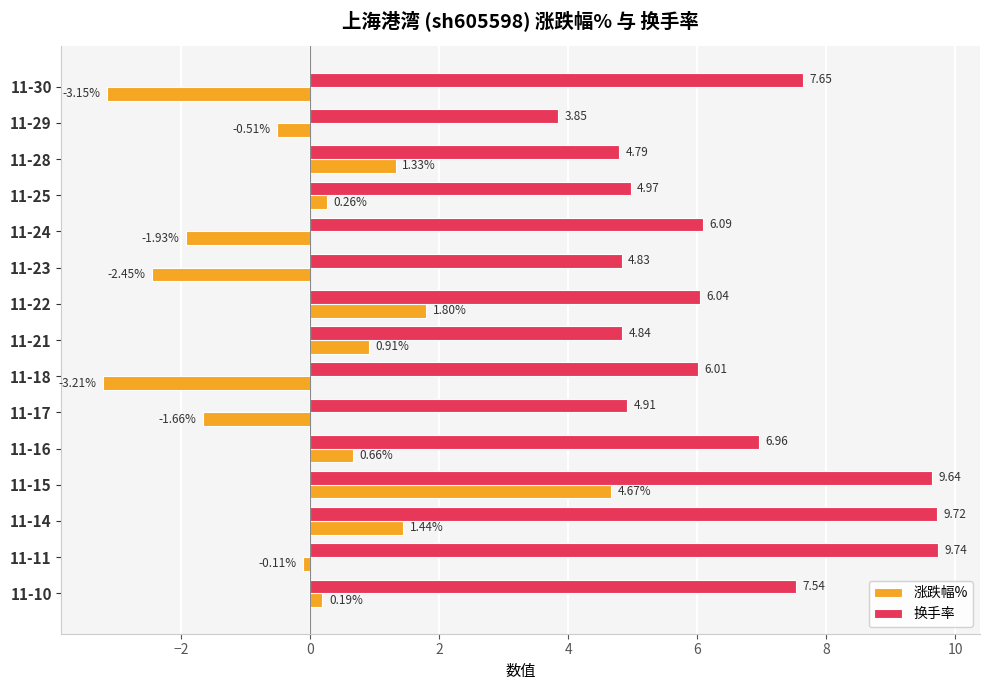

What is the average value of the 换手率 series?

6.5